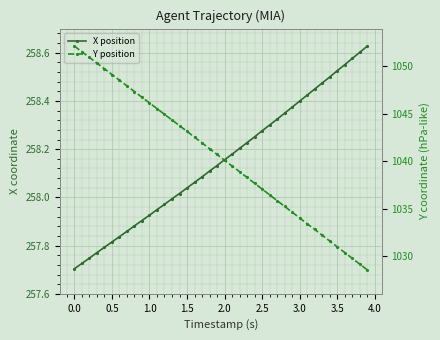

True or false: Y position has more than 2 interior local peaks.

False